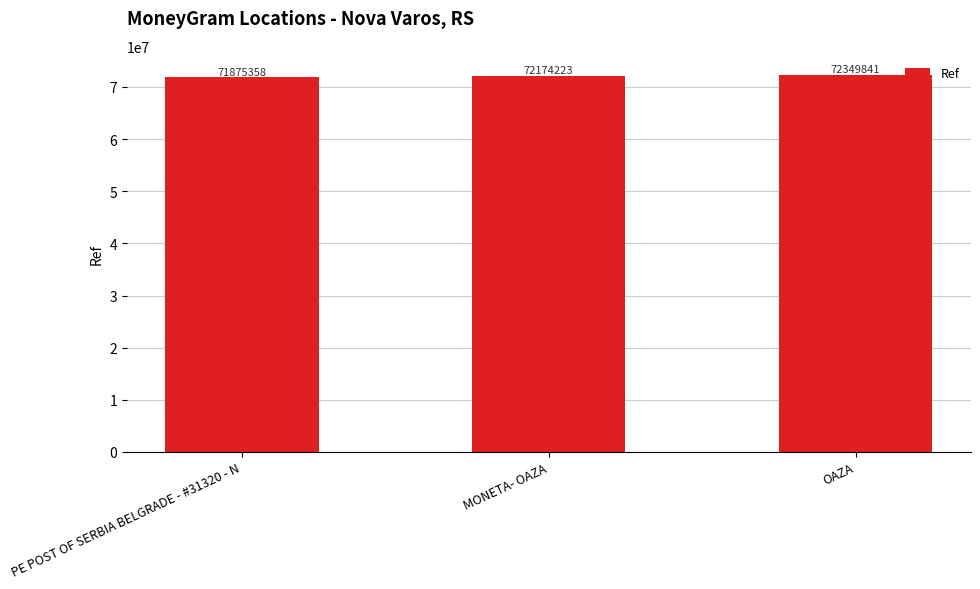

What is the label of the 2nd bar from the right?

MONETA- OAZA